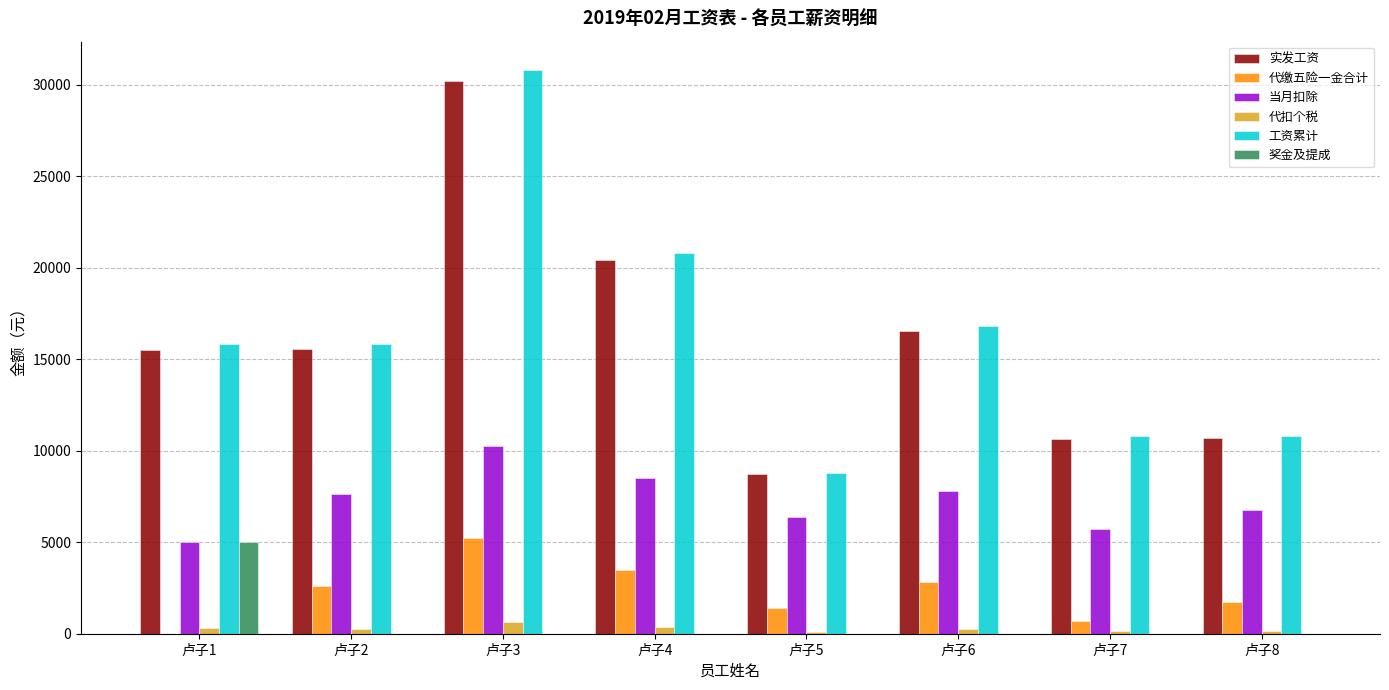

Does the chart contain stacked bars?

No